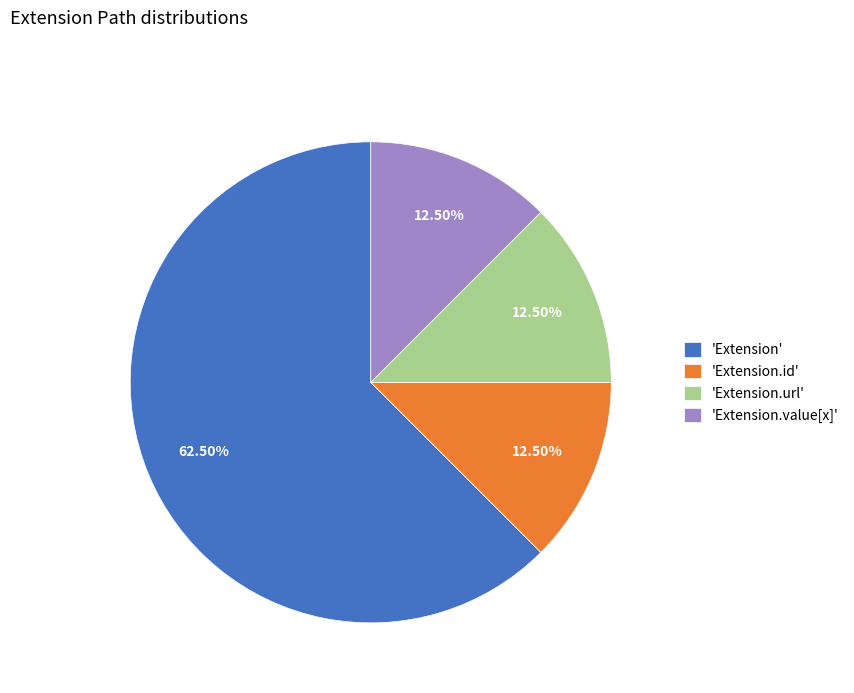

Do 'Extension.value[x]' and 'Extension.url' together represent more than half of the pie?

No